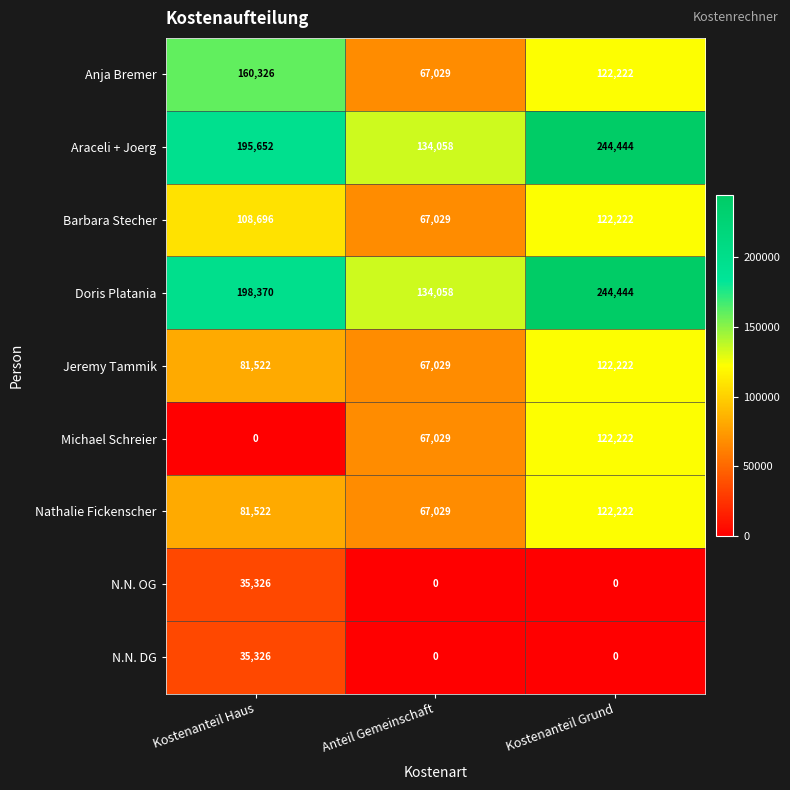

At which category is the sum across all series the highest?

Kostenanteil Grund